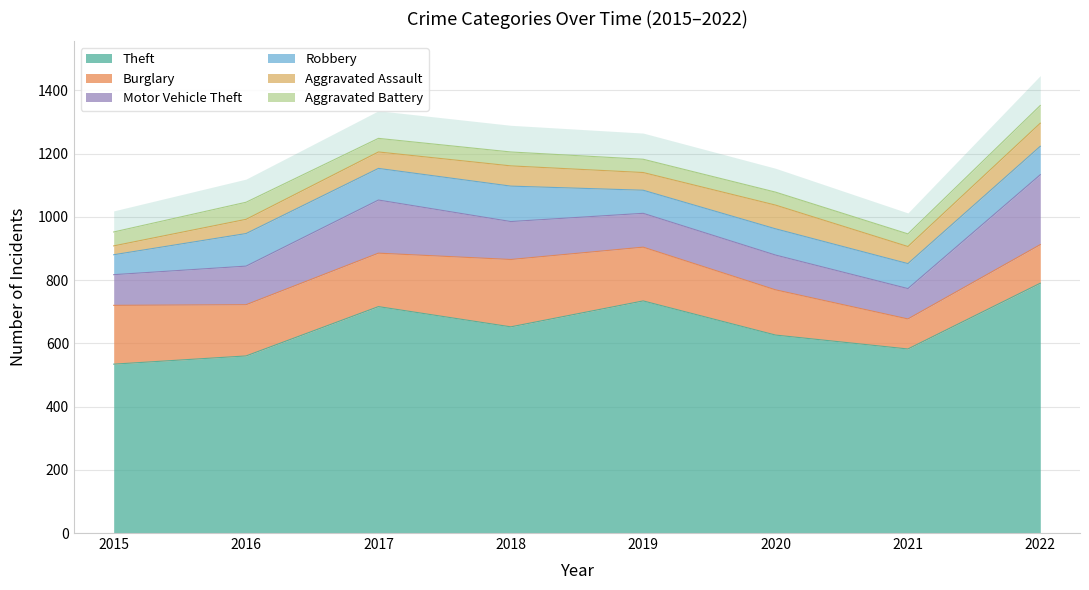

What is the value of the Motor Vehicle Theft point at the 3rd from the left?

168